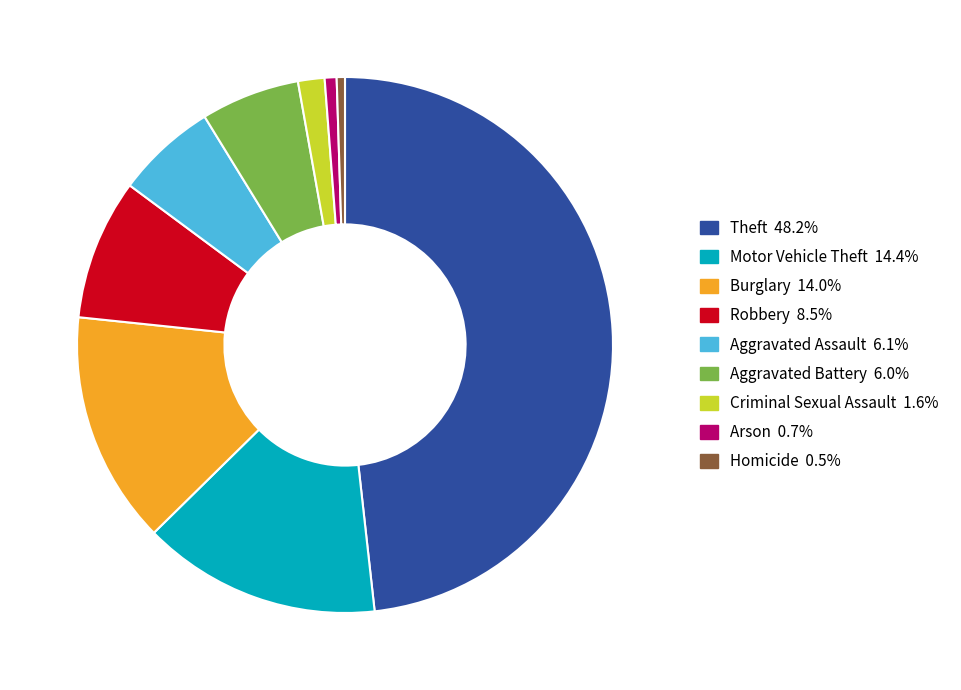

Approximately how many times larger is the value at Robbery compared to Burglary?

0.6